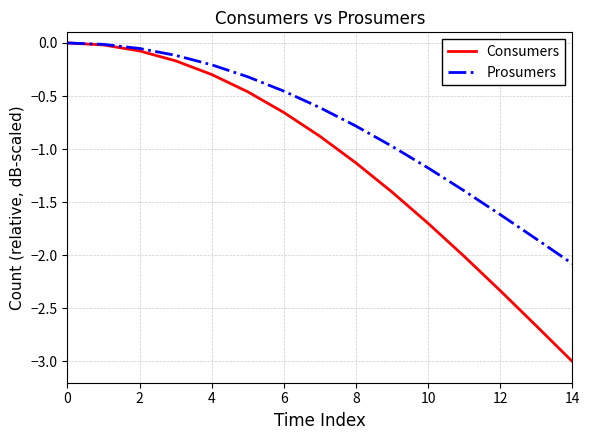

What is the minimum value shown in the chart?

-3.0